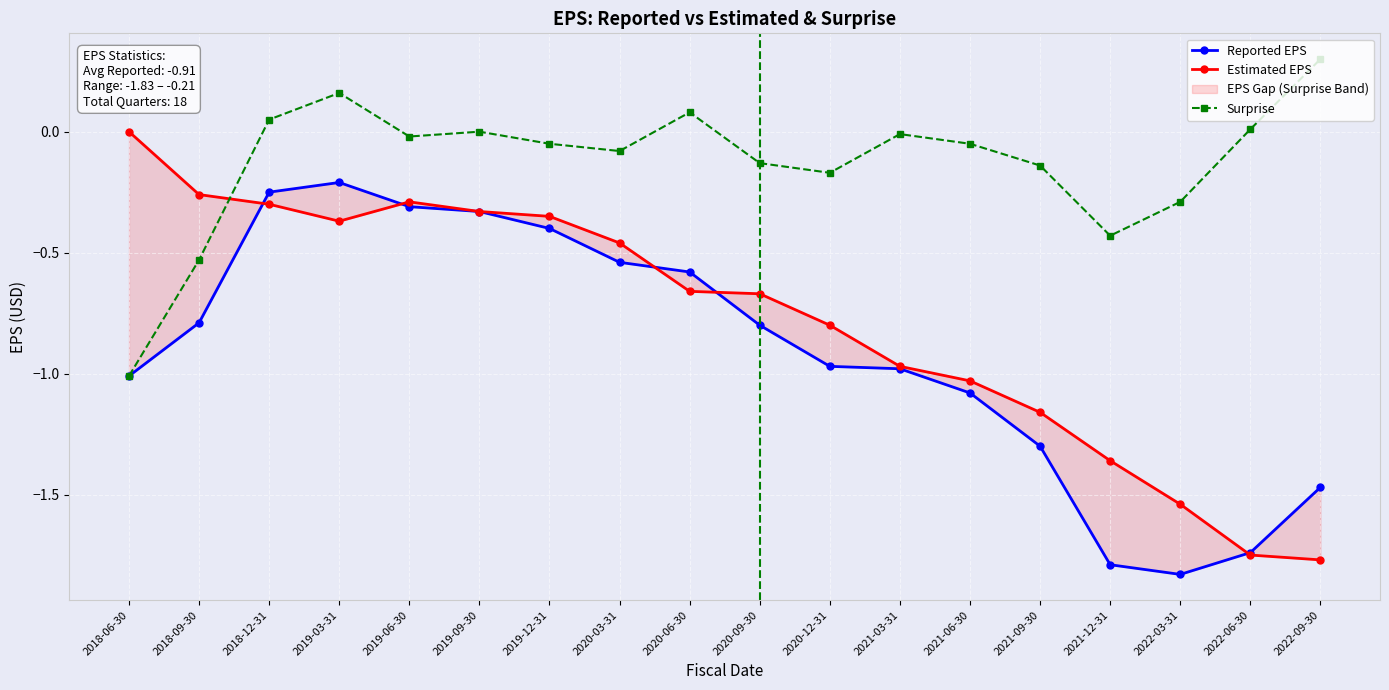

True or false: Estimated EPS has a value of -1.0 at 2020-09-30.

False